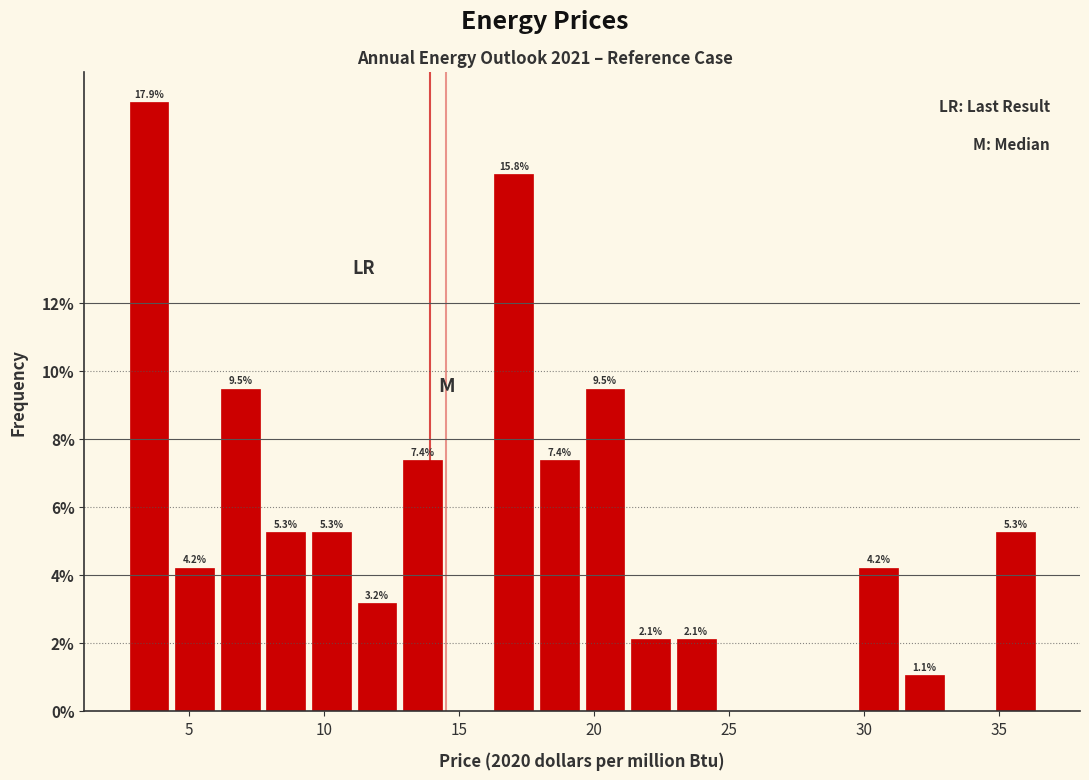

Read against the x-axis, roughly where is the centre of the tallest bar?

3.5